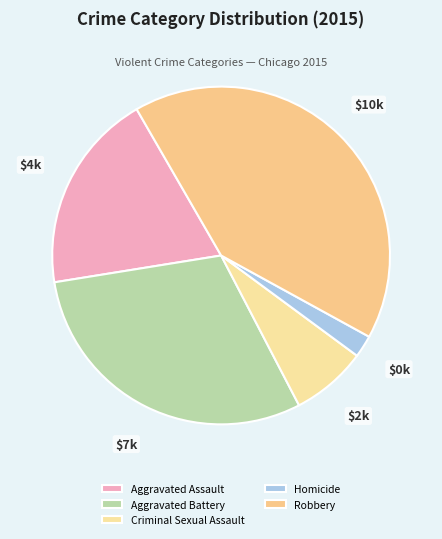

Rank the categories by value from lowest to highest.

Homicide, Criminal Sexual Assault, Aggravated Assault, Aggravated Battery, Robbery